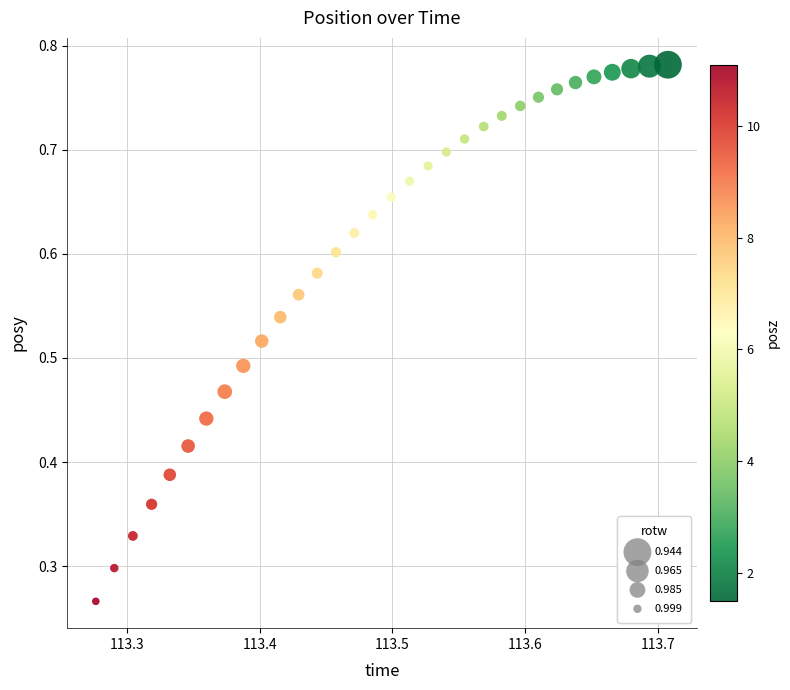

How many points are shown in the scatter plot?

32